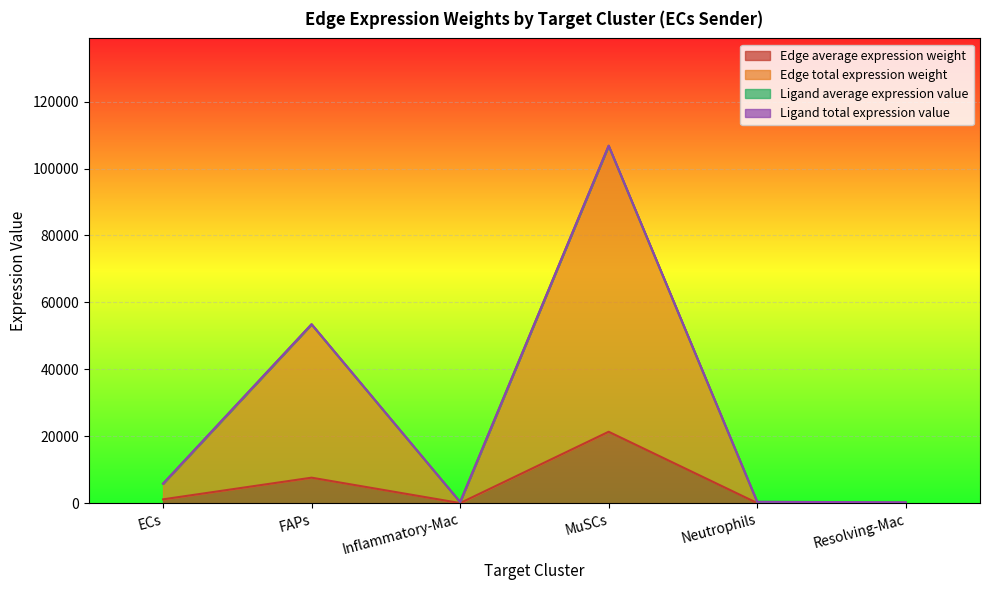

Where is the first local maximum for Edge average expression weight?

FAPs